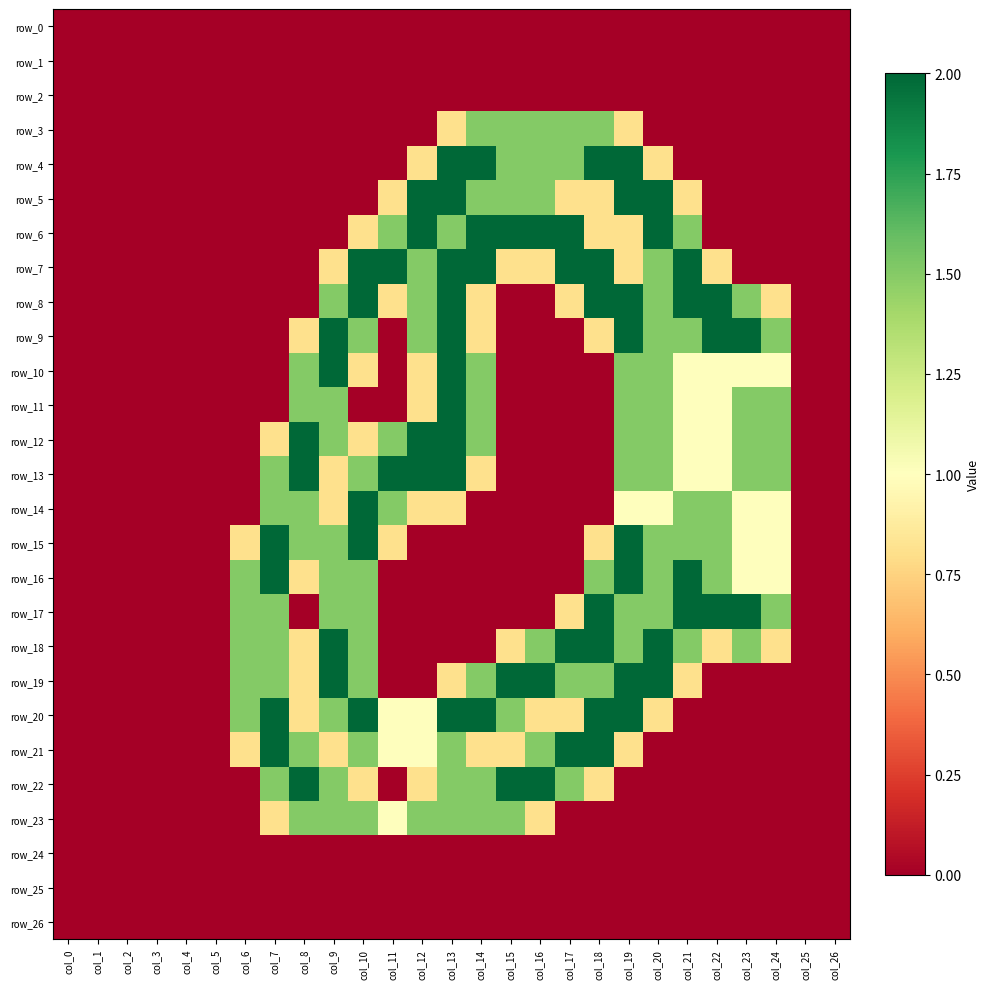

Between col_25 and col_1, which is larger?

col_25